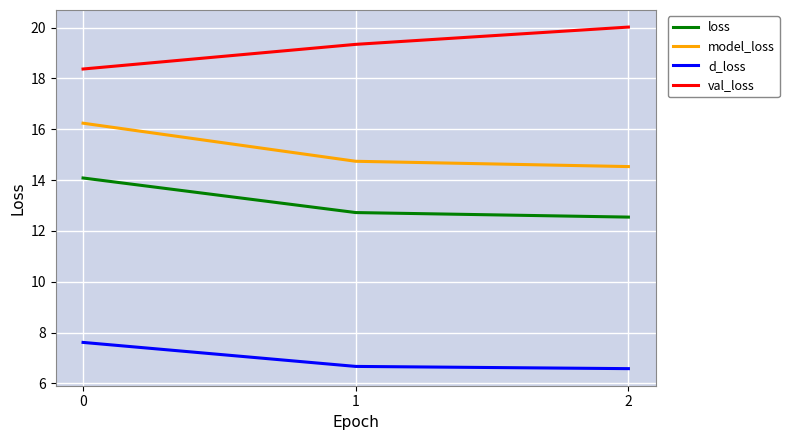

True or false: model_loss has a value of 14.5 at 2.

True